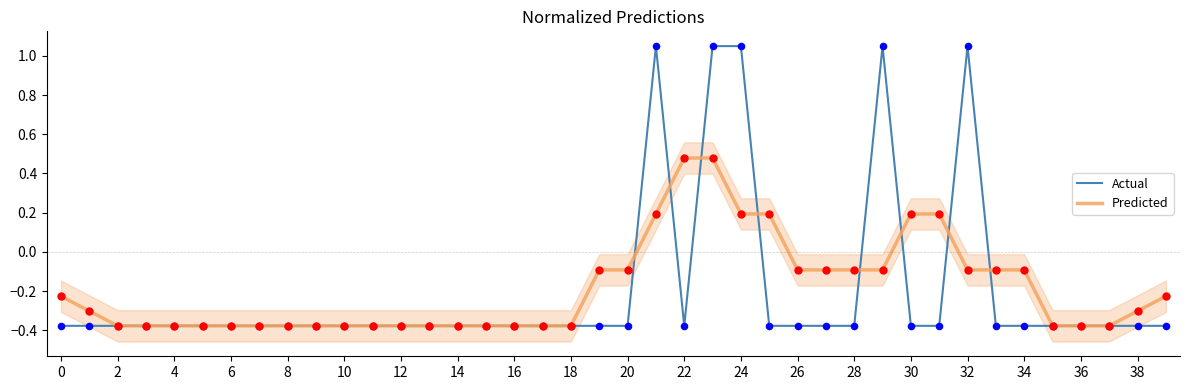

Which series has the largest Y range (max minus min)?

Actual